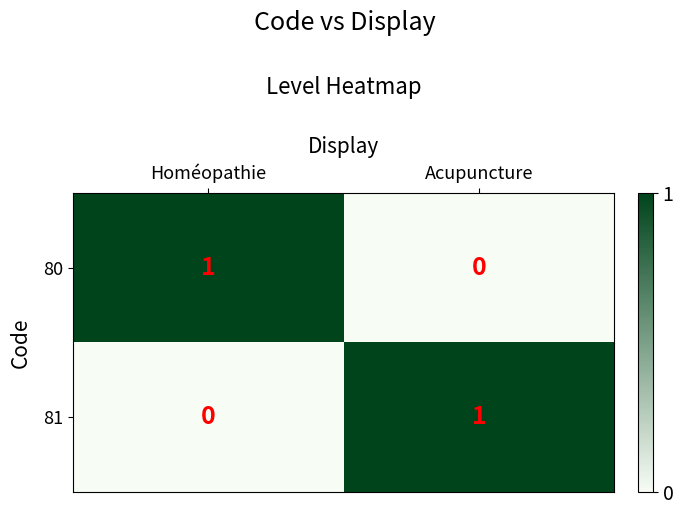

Where is 80 nearest to the value 0?

Acupuncture